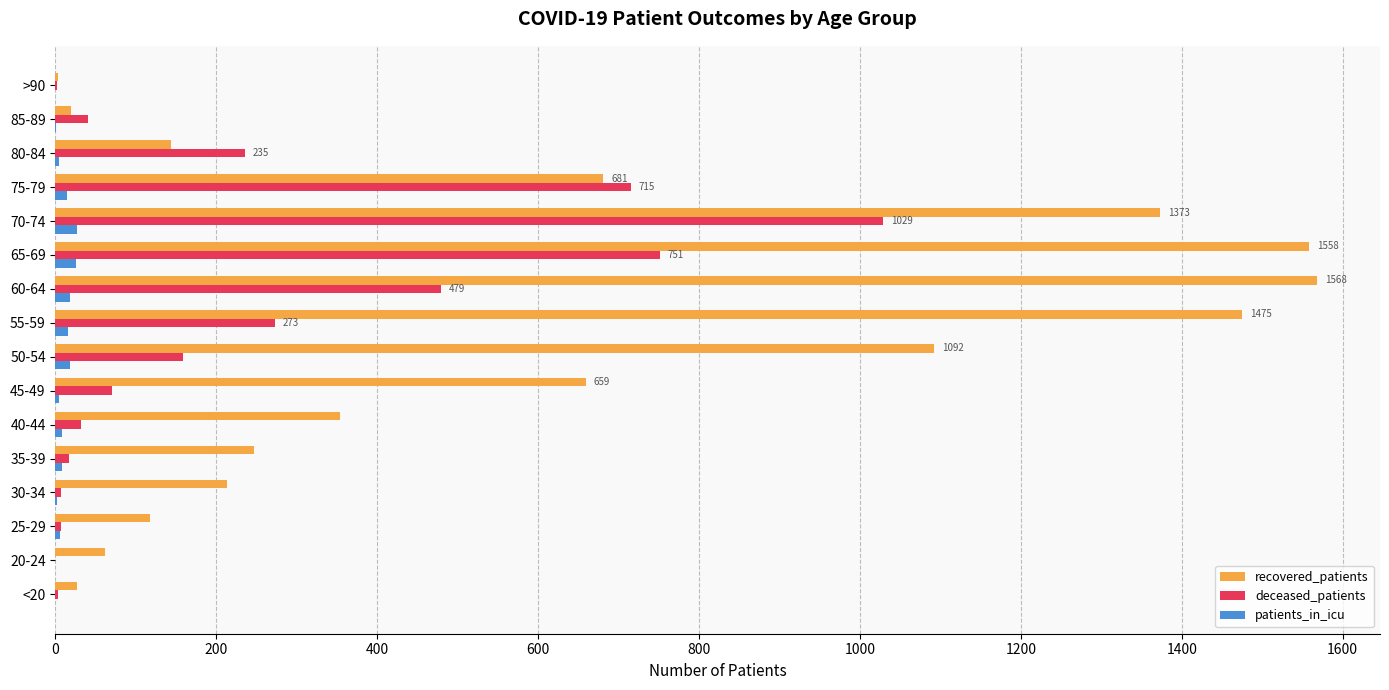

True or false: recovered_patients has a value of 213 at 30-34.

True